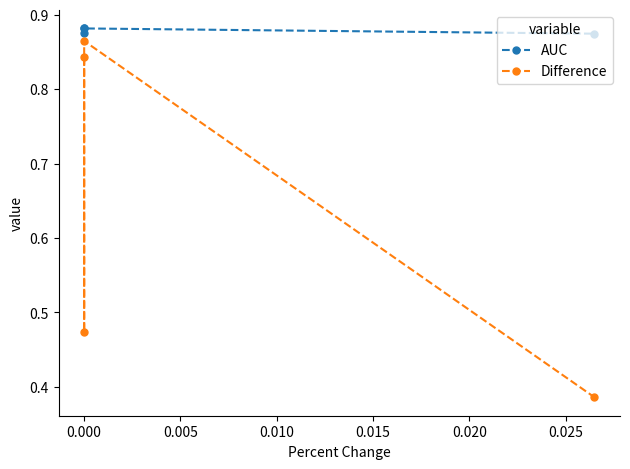

The AUC series shows 0.4 at 0.000. True or false?

False